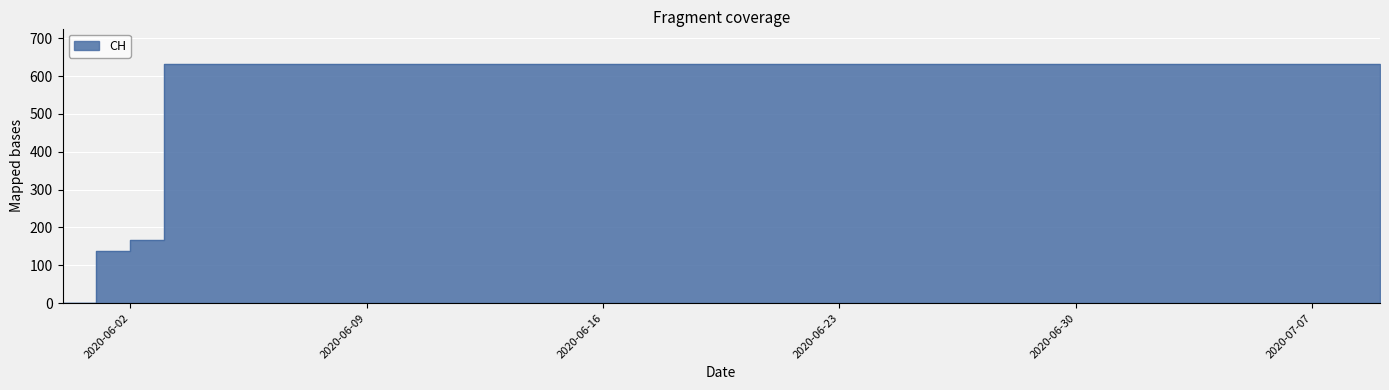

Which category has the highest value across all series?

2020-06-03